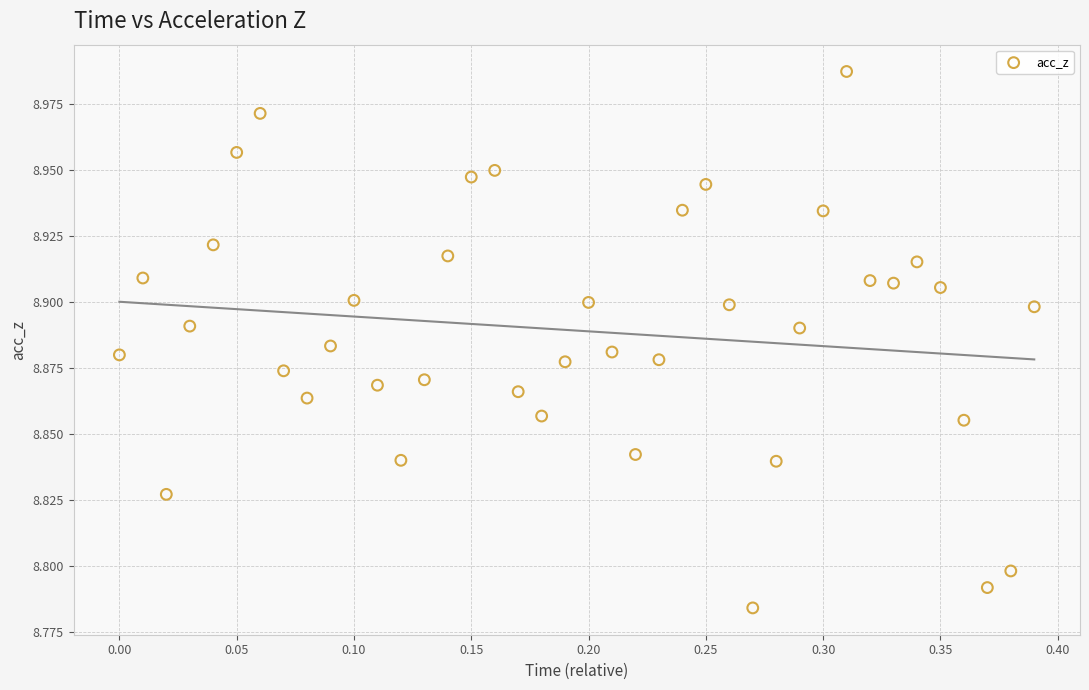

What is the range of X values (max minus min)?

0.4